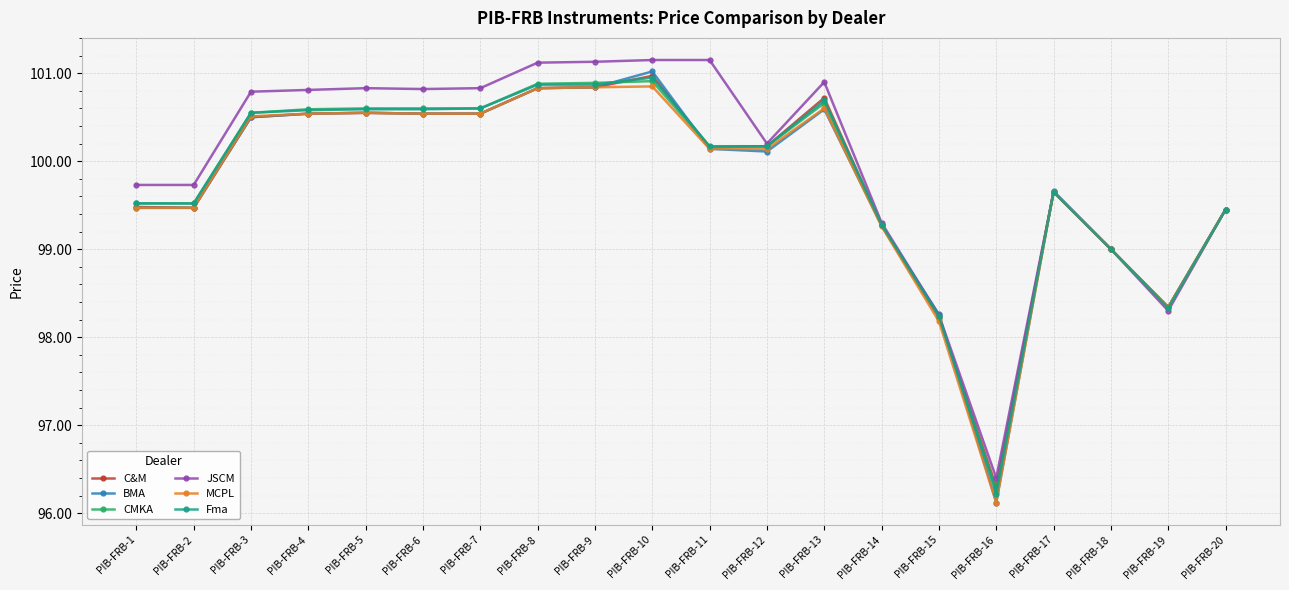

What is the sum of the MCPL values at PIB-FRB-12 and PIB-FRB-14?

199.4